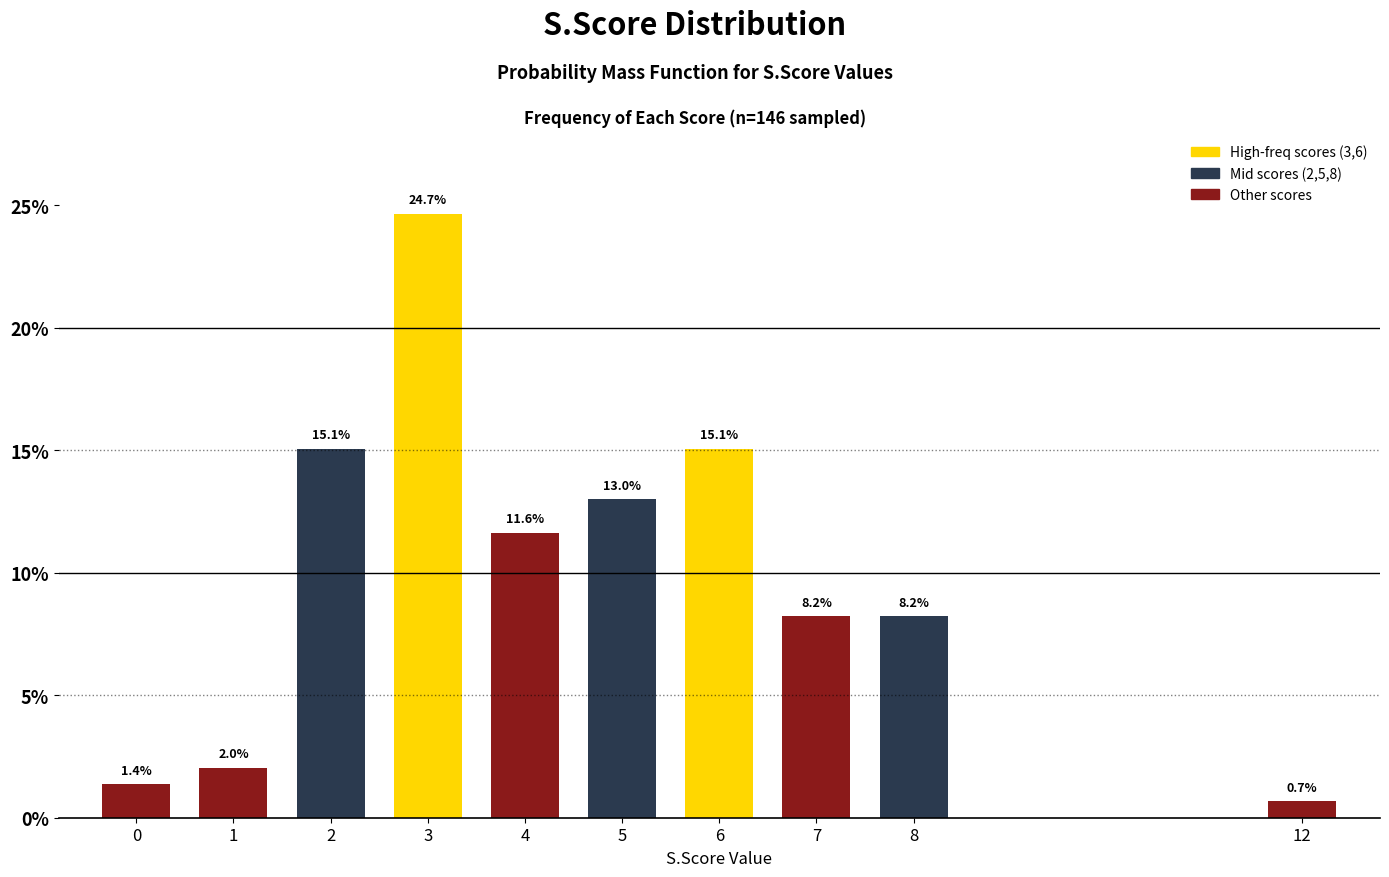

The value at 2 is 26.2. True or false?

False